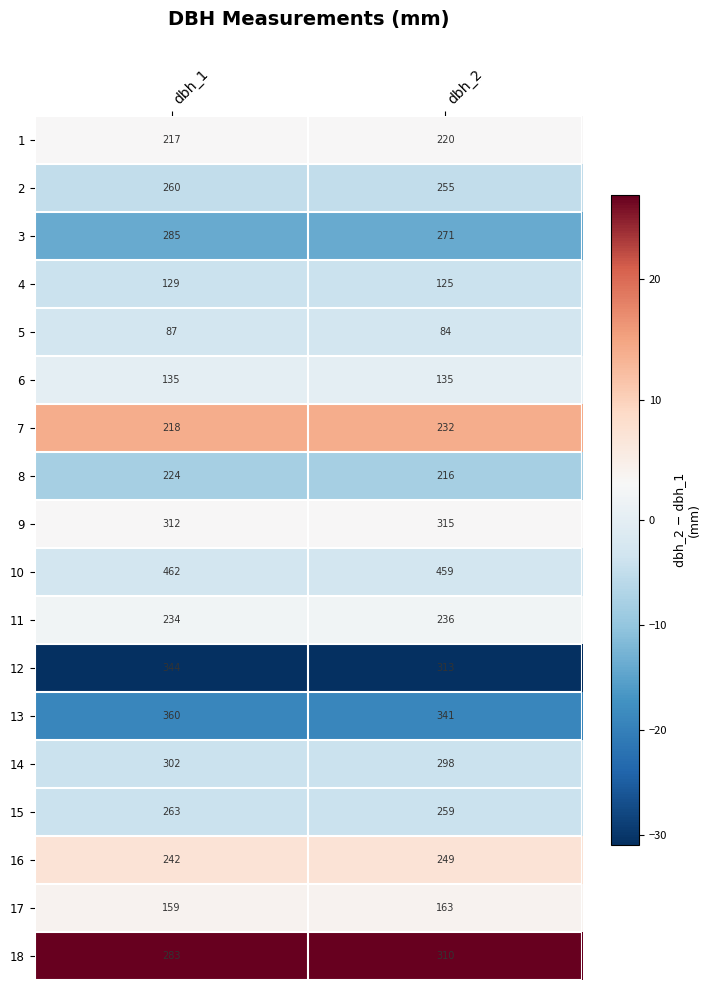

What is the spread (max minus min) of values at dbh_1?

375